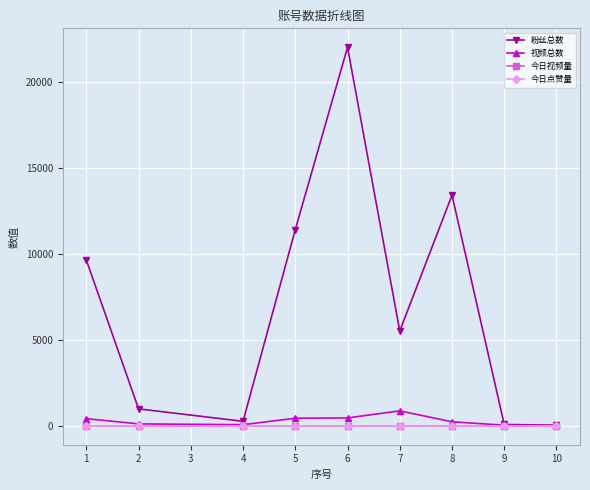

Reading right to left, transcribe all the data shown in this chart.

粉丝总数: 10=33	9=76	8=13400	7=5510	6=22000	5=11400	4=259	2=982	1=9633
视频总数: 10=22	9=35	8=231	7=866	6=457	5=438	4=63	2=110	1=414
今日视频量: 10=0	9=0	8=0	7=0	6=0	5=0	4=0	2=0	1=0
今日点赞量: 10=0	9=0	8=0	7=0	6=0	5=0	4=0	2=0	1=0